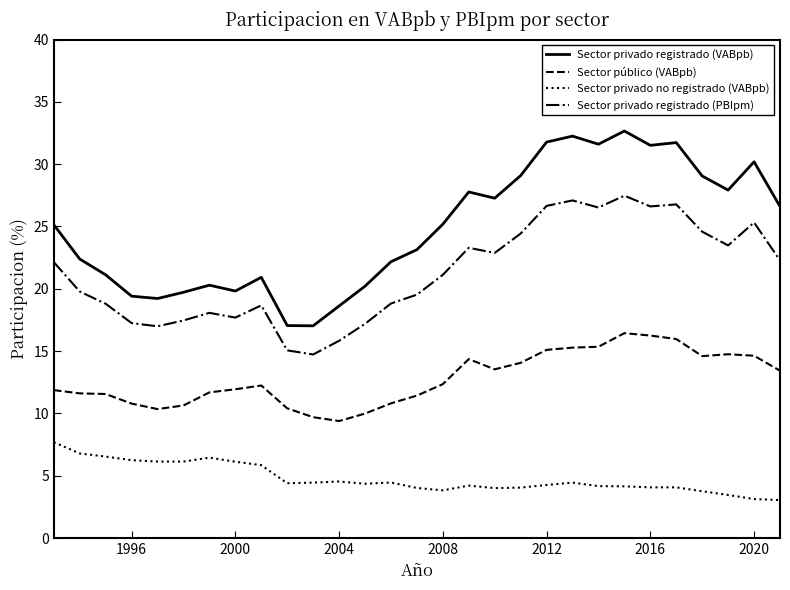

Which series has the widest spread of values?

Sector privado registrado (VABpb)